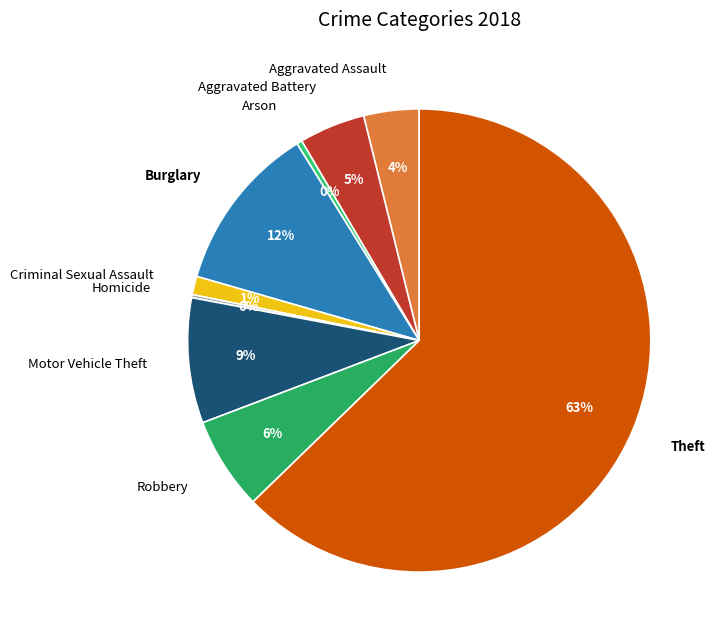

Which category has the biggest portion of the pie?

Theft